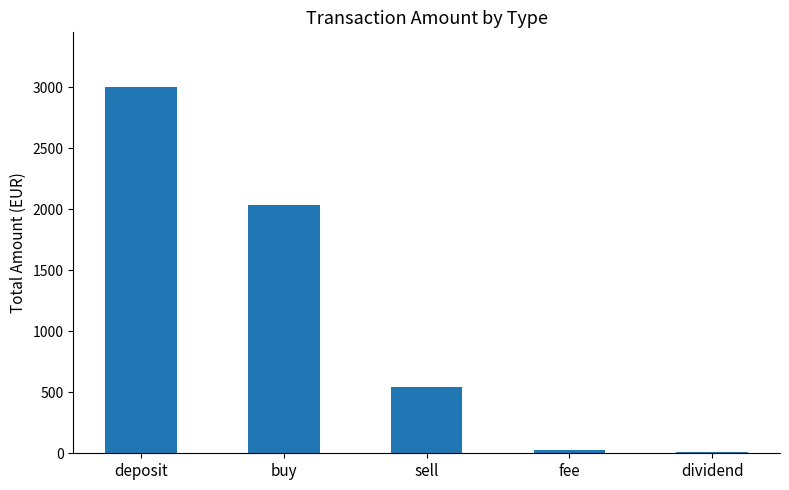

The chart shows a value of 3535.1 at buy. True or false?

False